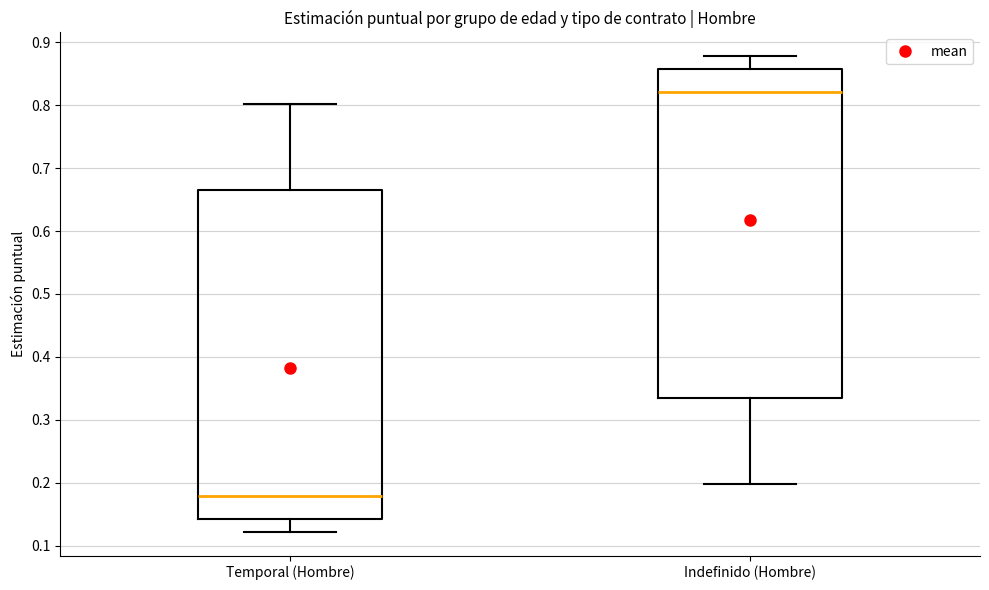

Where does the median line of the box for Temporal (Hombre) sit on the y-axis? The values are not printed on the chart, so give them approximately, as read against the axis.

0.18